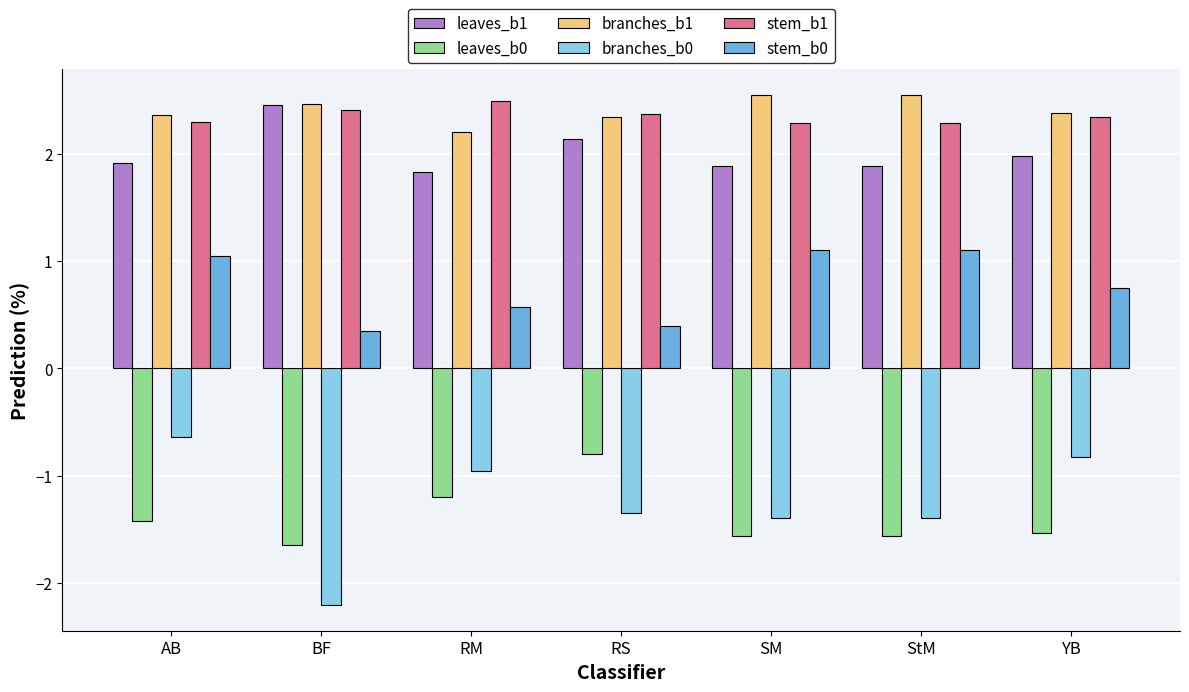

What is the maximum value for branches_b0?

-0.6